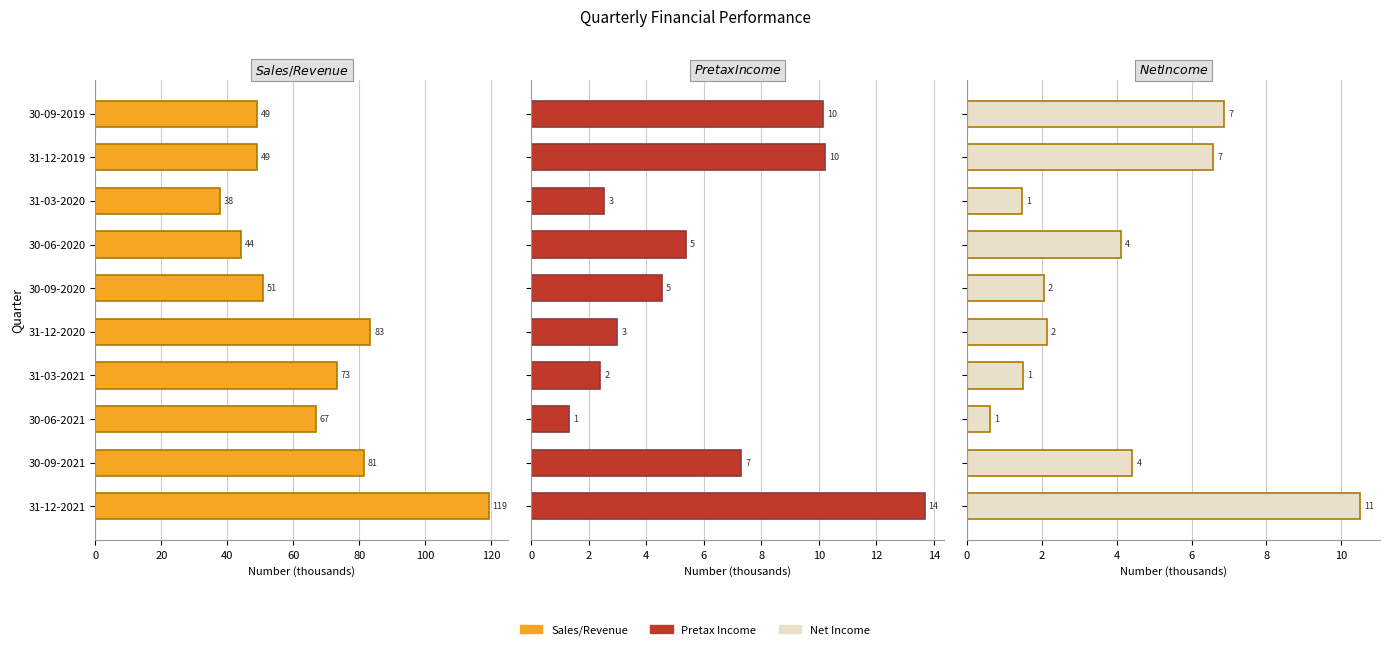

The value of Sales/Revenue at 30-06-2021 is 112.2. True or false?

False